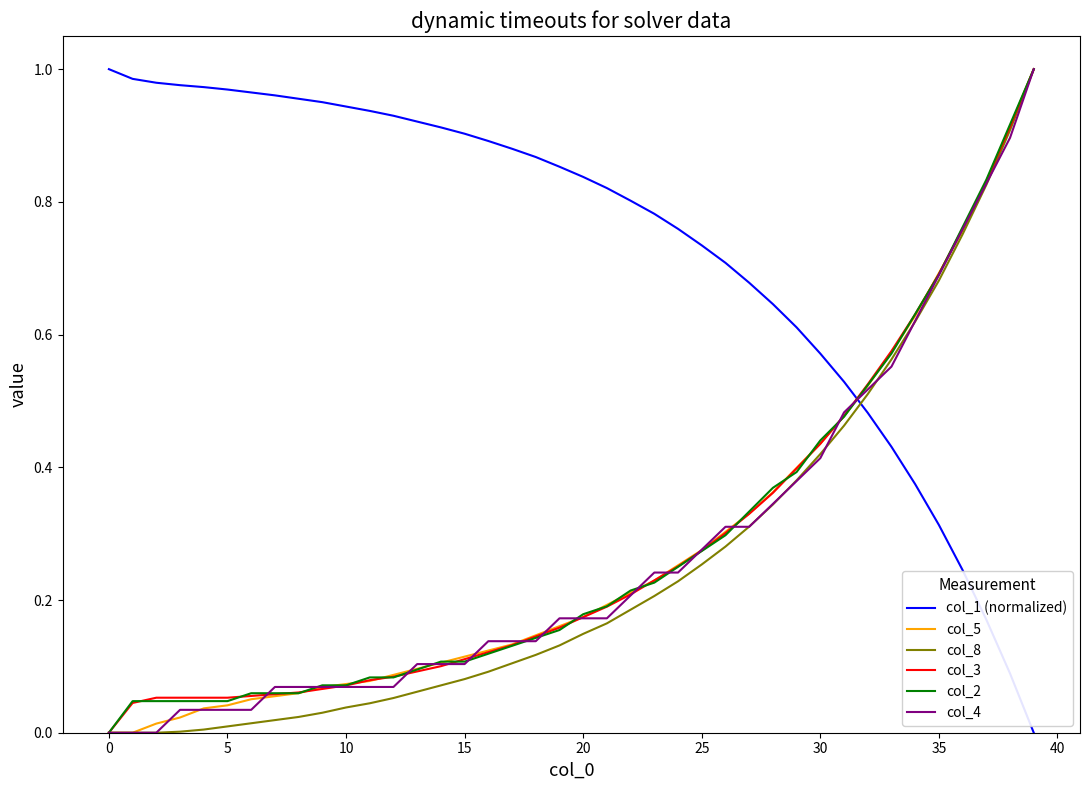

Which series has the largest total across all categories?

col_1 (normalized)